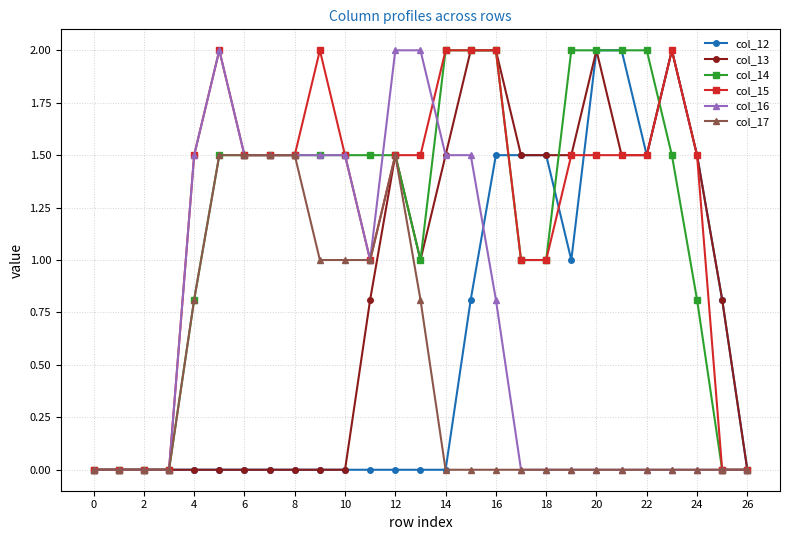

Reading right to left, list all the values displayed in this chart.

col_12: 0.0	0.8	1.5	2.0	1.5	2.0	2.0	1.0	1.5	1.5	1.5	0.8	0.0	0.0	0.0	0.0	0.0	0.0	0.0	0.0	0.0	0.0	0.0	0.0	0.0	0.0	0.0
col_13: 0.0	0.8	1.5	2.0	1.5	1.5	2.0	1.5	1.5	1.5	2.0	2.0	1.5	1.0	1.5	0.8	0.0	0.0	0.0	0.0	0.0	0.0	0.0	0.0	0.0	0.0	0.0
col_14: 0.0	0.0	0.8	1.5	2.0	2.0	2.0	2.0	1.0	1.0	2.0	2.0	2.0	1.0	1.5	1.5	1.5	1.5	1.5	1.5	1.5	1.5	0.8	0.0	0.0	0.0	0.0
col_15: 0.0	0.0	1.5	2.0	1.5	1.5	1.5	1.5	1.0	1.0	2.0	2.0	2.0	1.5	1.5	1.0	1.5	2.0	1.5	1.5	1.5	2.0	1.5	0.0	0.0	0.0	0.0
col_16: 0.0	0.0	0.0	0.0	0.0	0.0	0.0	0.0	0.0	0.0	0.8	1.5	1.5	2.0	2.0	1.0	1.5	1.5	1.5	1.5	1.5	2.0	1.5	0.0	0.0	0.0	0.0
col_17: 0.0	0.0	0.0	0.0	0.0	0.0	0.0	0.0	0.0	0.0	0.0	0.0	0.0	0.8	1.5	1.0	1.0	1.0	1.5	1.5	1.5	1.5	0.8	0.0	0.0	0.0	0.0